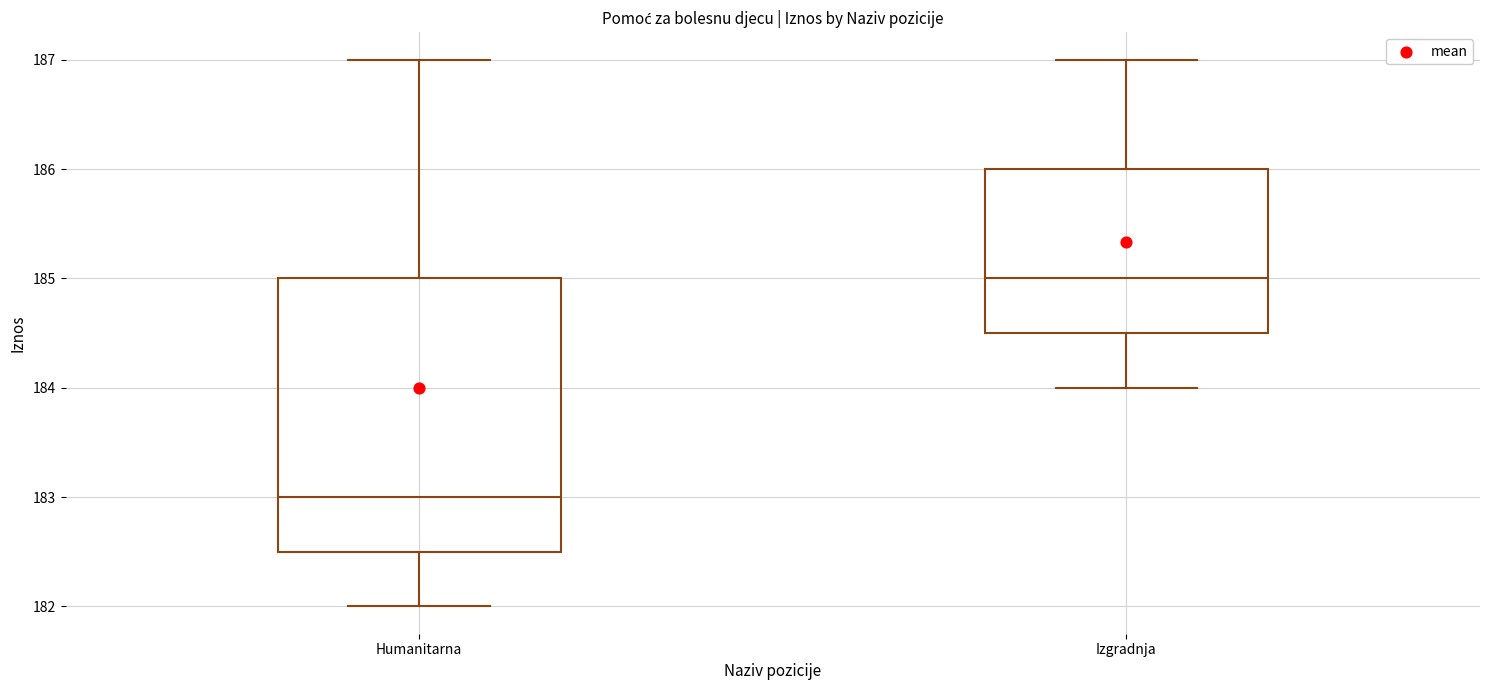

Comparing the boxes themselves (not the whiskers), which one is the tallest?

Humanitarna